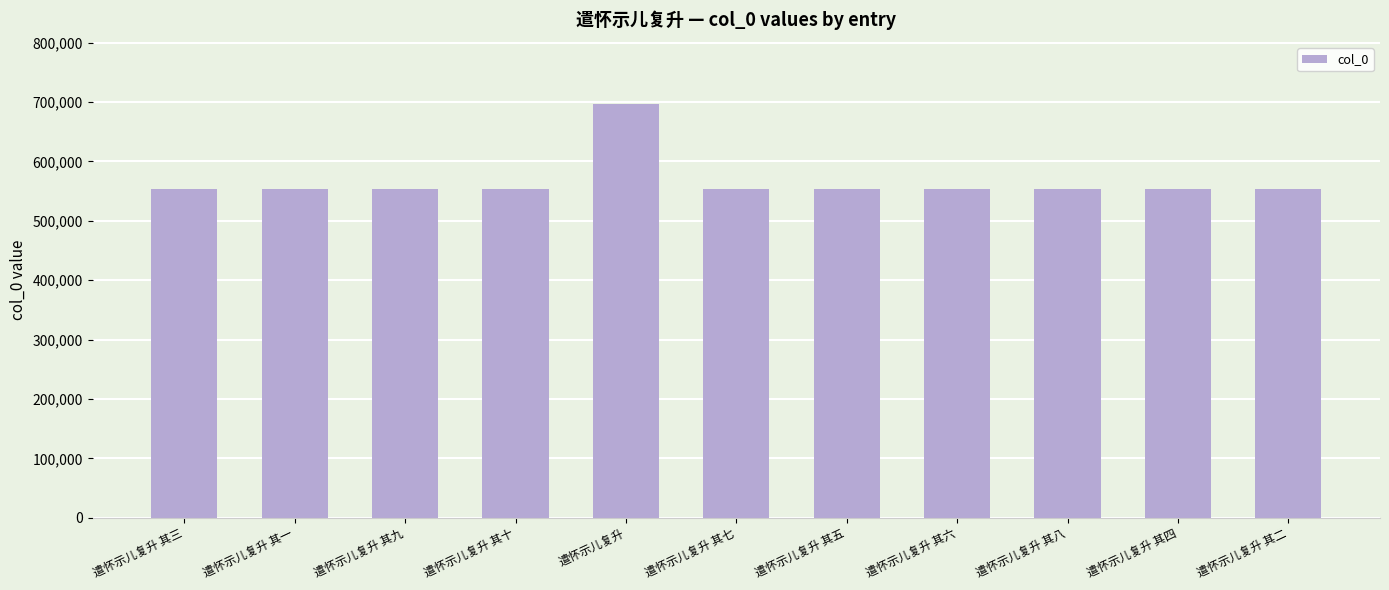

Approximately how many times larger is the value at 遣怀示儿复升 其二 compared to 遣怀示儿复升 其七?

1.0